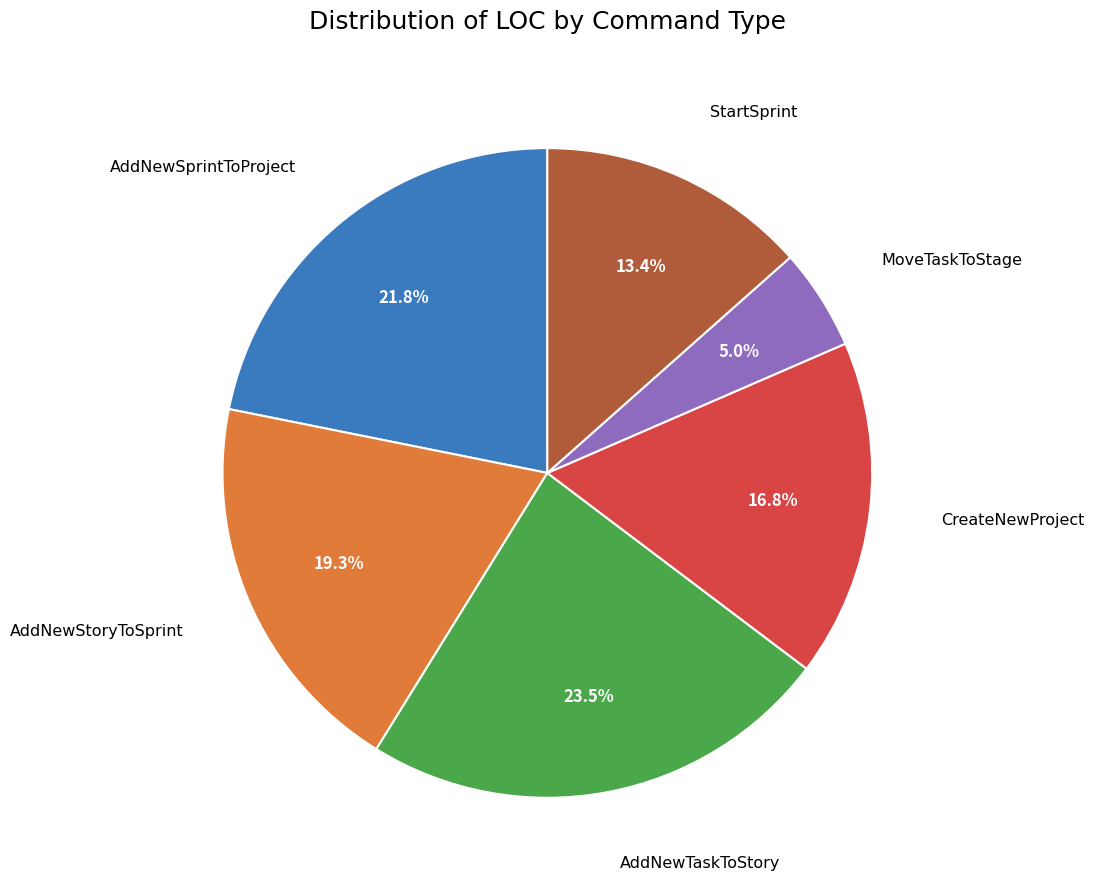

Is there any slice that represents more than half of the pie?

No